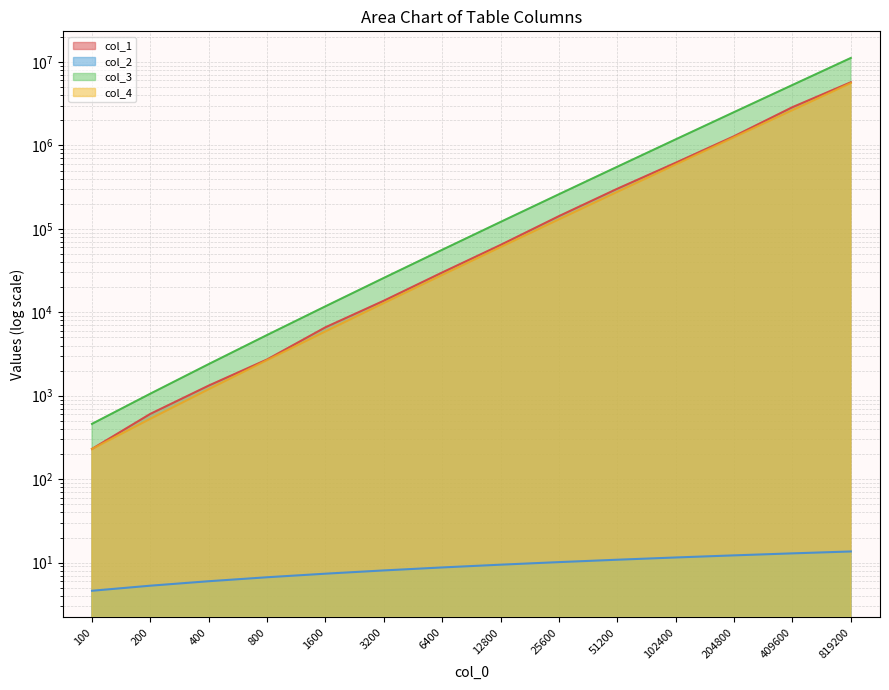

The col_4 series shows 277593.5 at 51200.0. True or false?

True